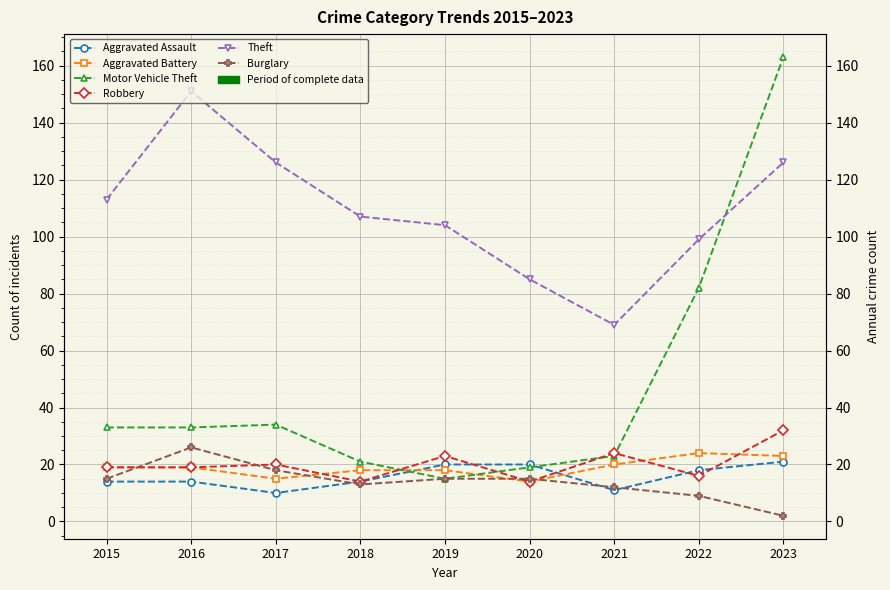

Which series has the largest total across all categories?

Theft